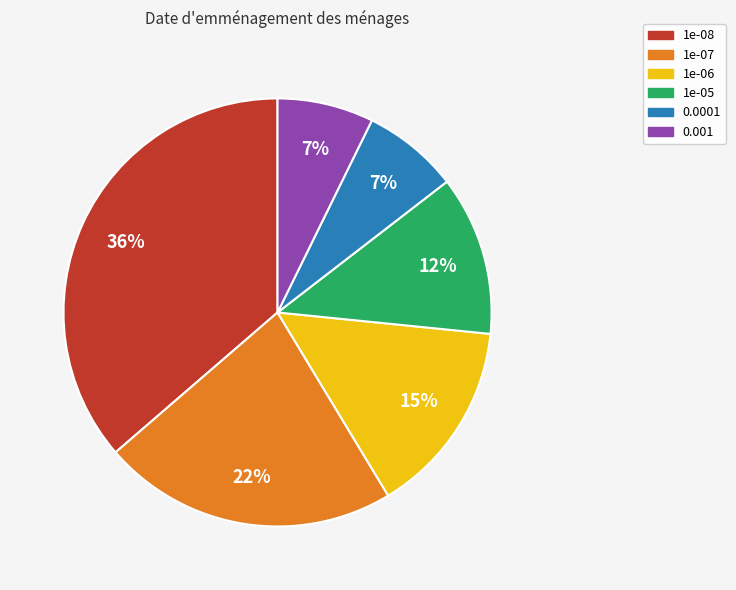

What percentage is the 1e-07 slice, to the nearest percent?

22%